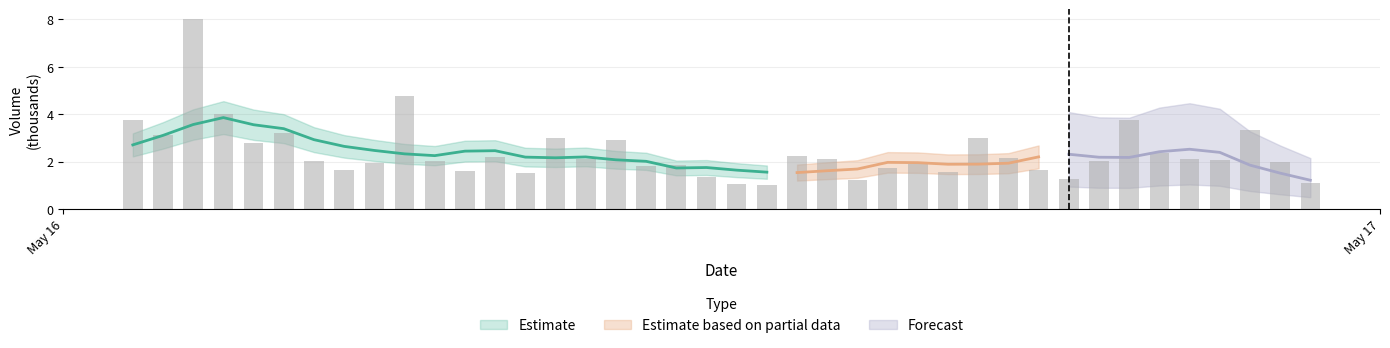

Does the chart contain any negative values?

No